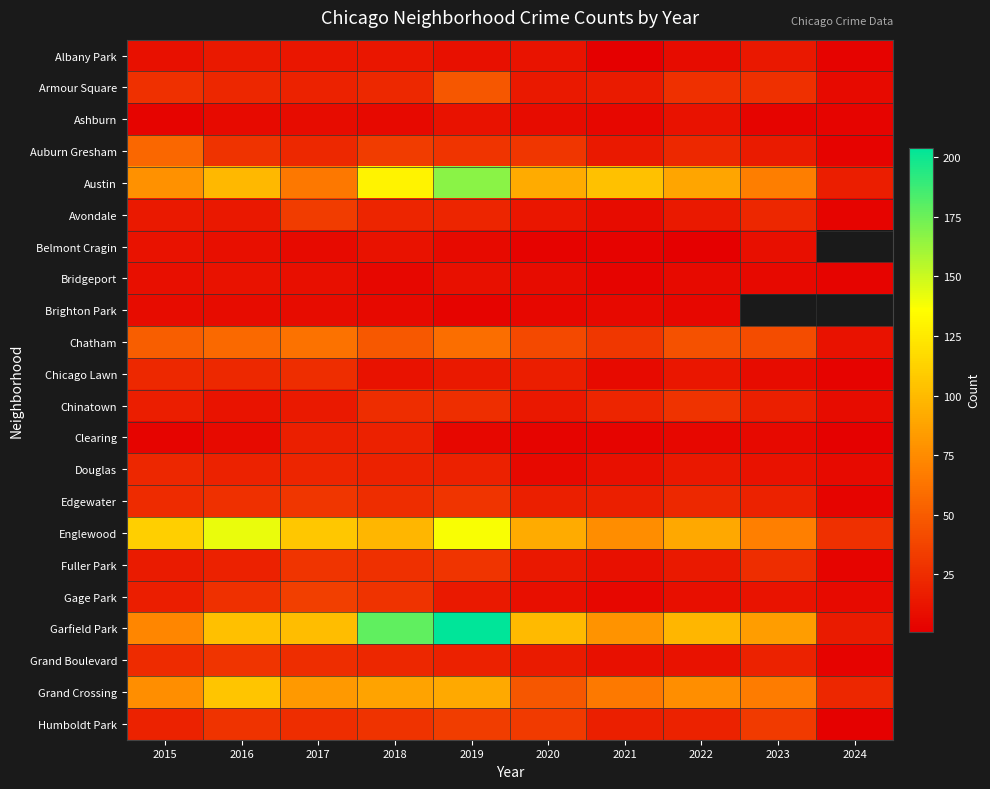

The Belmont Cragin series shows 2.8 at 2023. True or false?

False